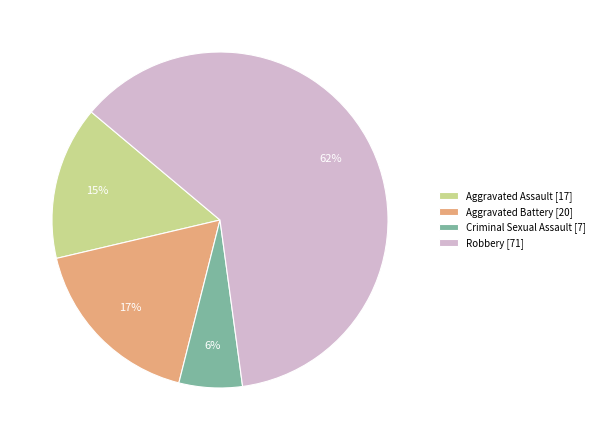

What percentage is the Aggravated Battery slice, to the nearest percent?

17%